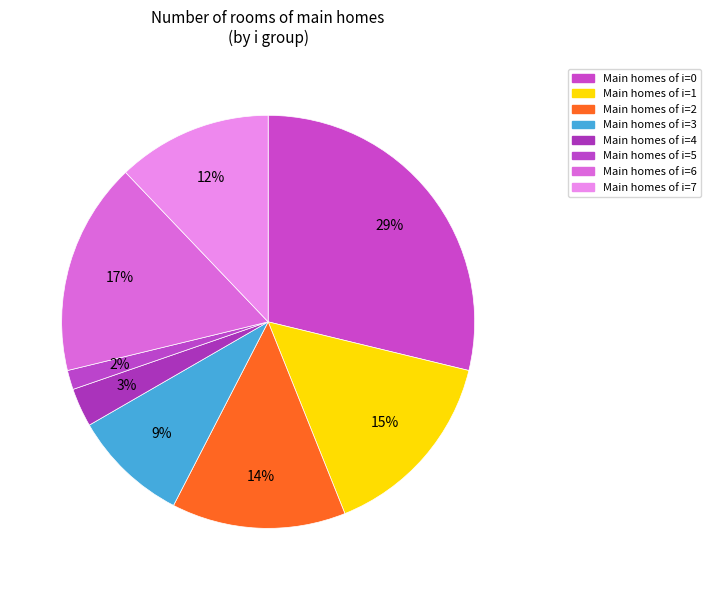

How many segments does this pie chart have?

8